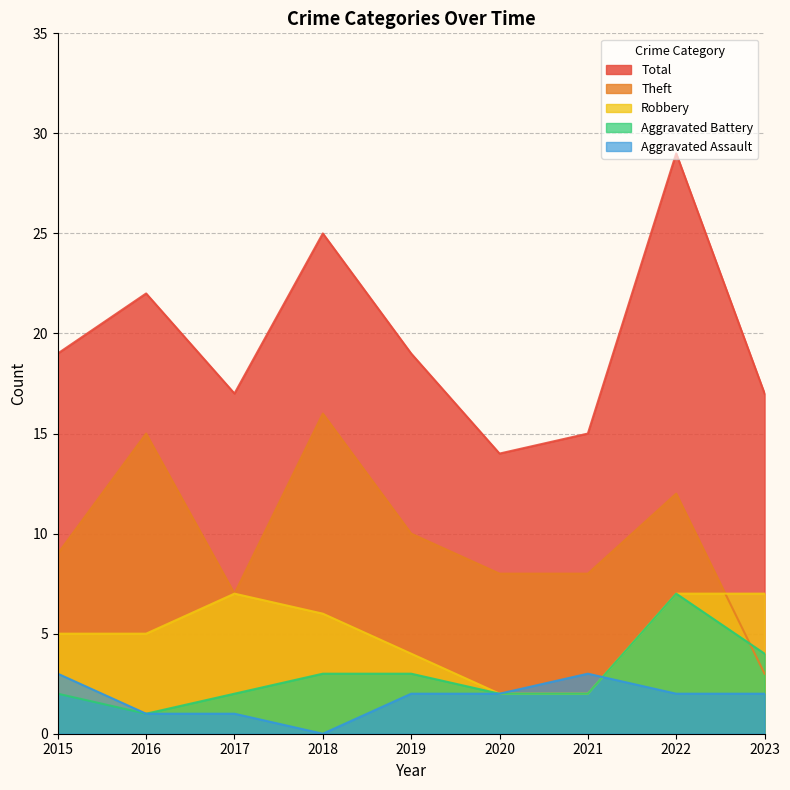

Reading right to left, extract all data points from this chart.

Aggravated Assault: 2	2	3	2	2	0	1	1	3
Aggravated Battery: 4	7	2	2	3	3	2	1	2
Robbery: 7	7	2	2	4	6	7	5	5
Theft: 3	12	8	8	10	16	7	15	9
Total: 17	29	15	14	19	25	17	22	19